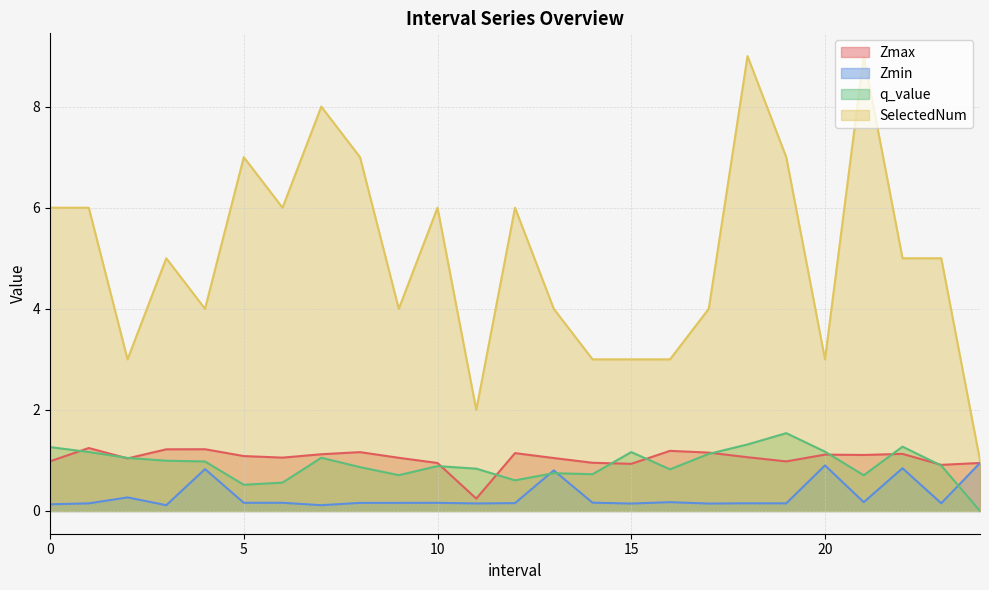

Which category has the lowest value in the Zmin series?

3.0